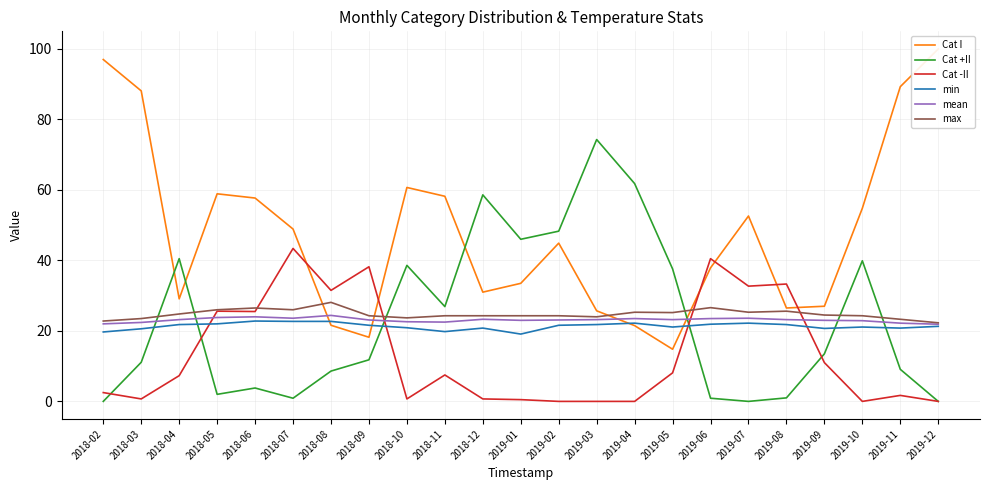

Is it true that mean equals 22.2 at 2019-11?

True